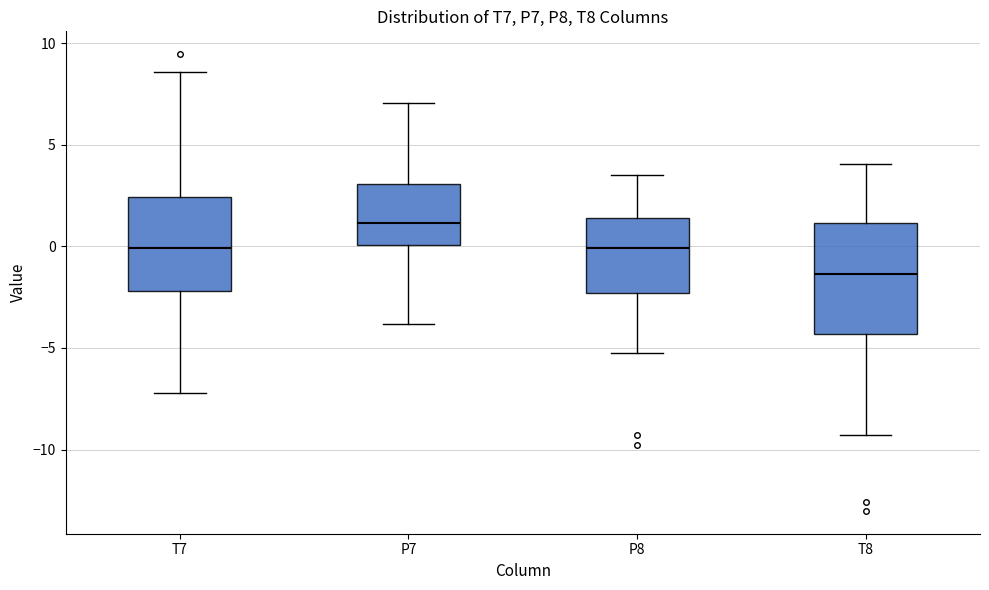

Where is the lower edge of the box for T8 on the y-axis? The values are not printed on the chart, so give them approximately, as read against the axis.

-4.5